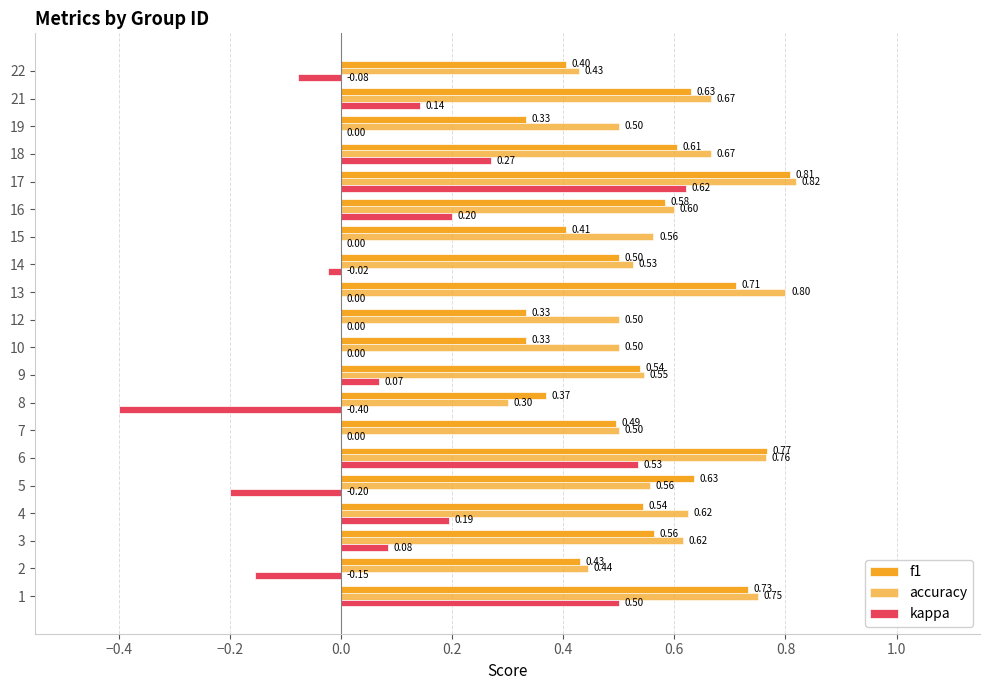

How many data points does each series have?

20